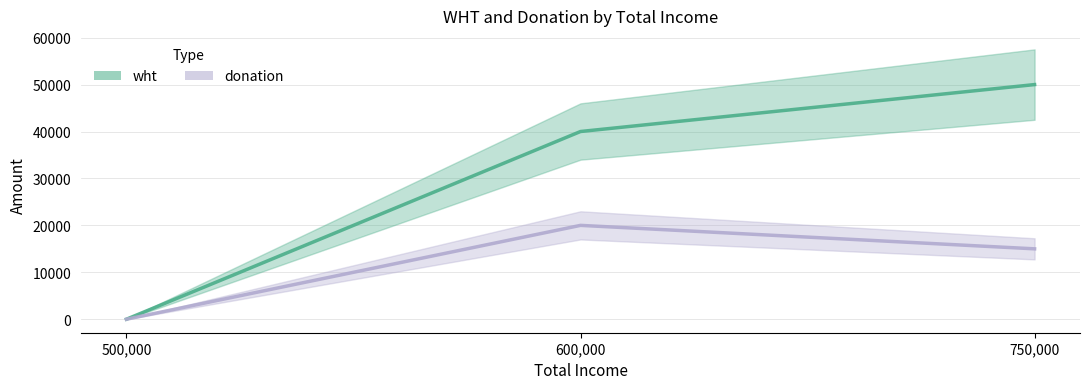

Read the wht value at 600000.

40000